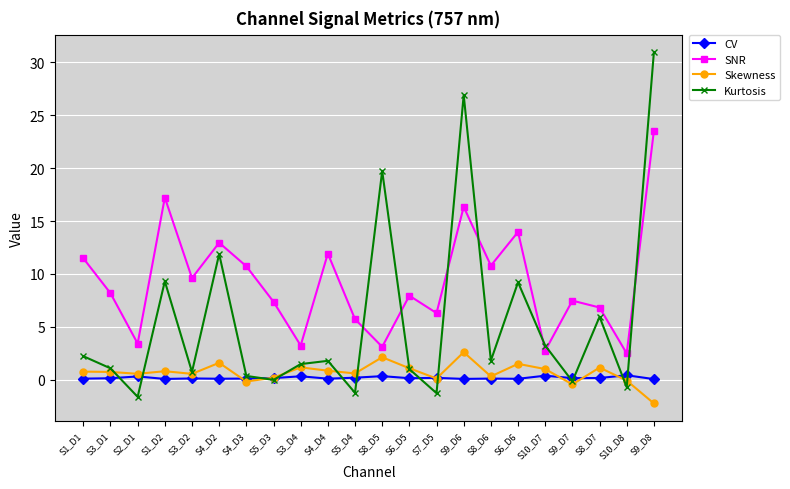

Rank the series at S10_D8 from highest to lowest value.

SNR, CV, Skewness, Kurtosis